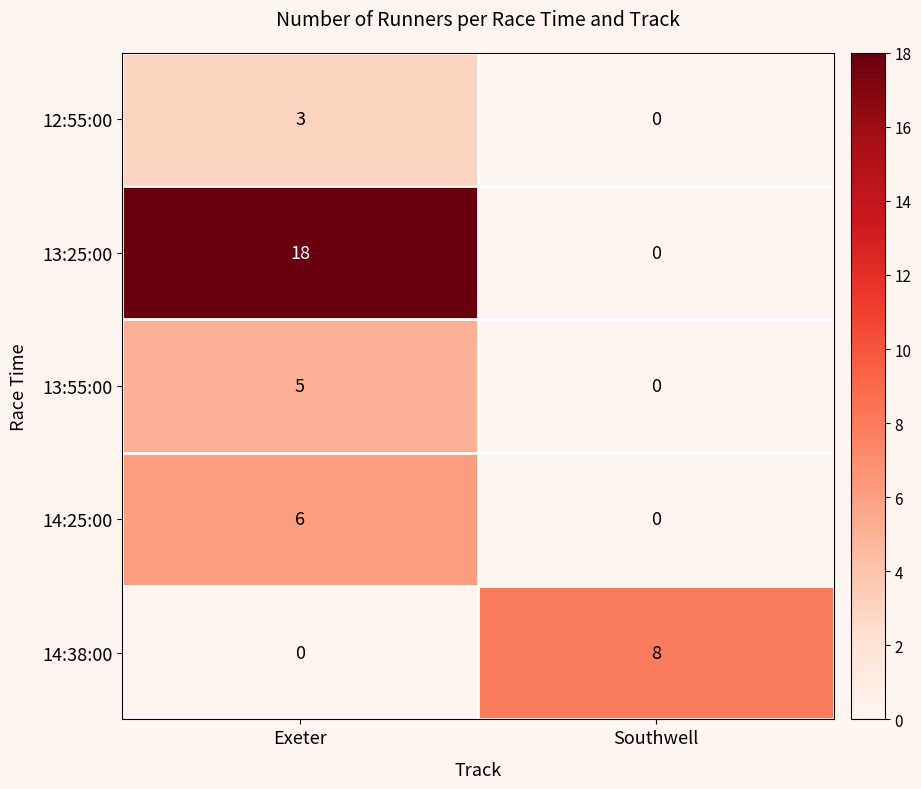

At which label is 14:38:00 closest to 4?

Exeter